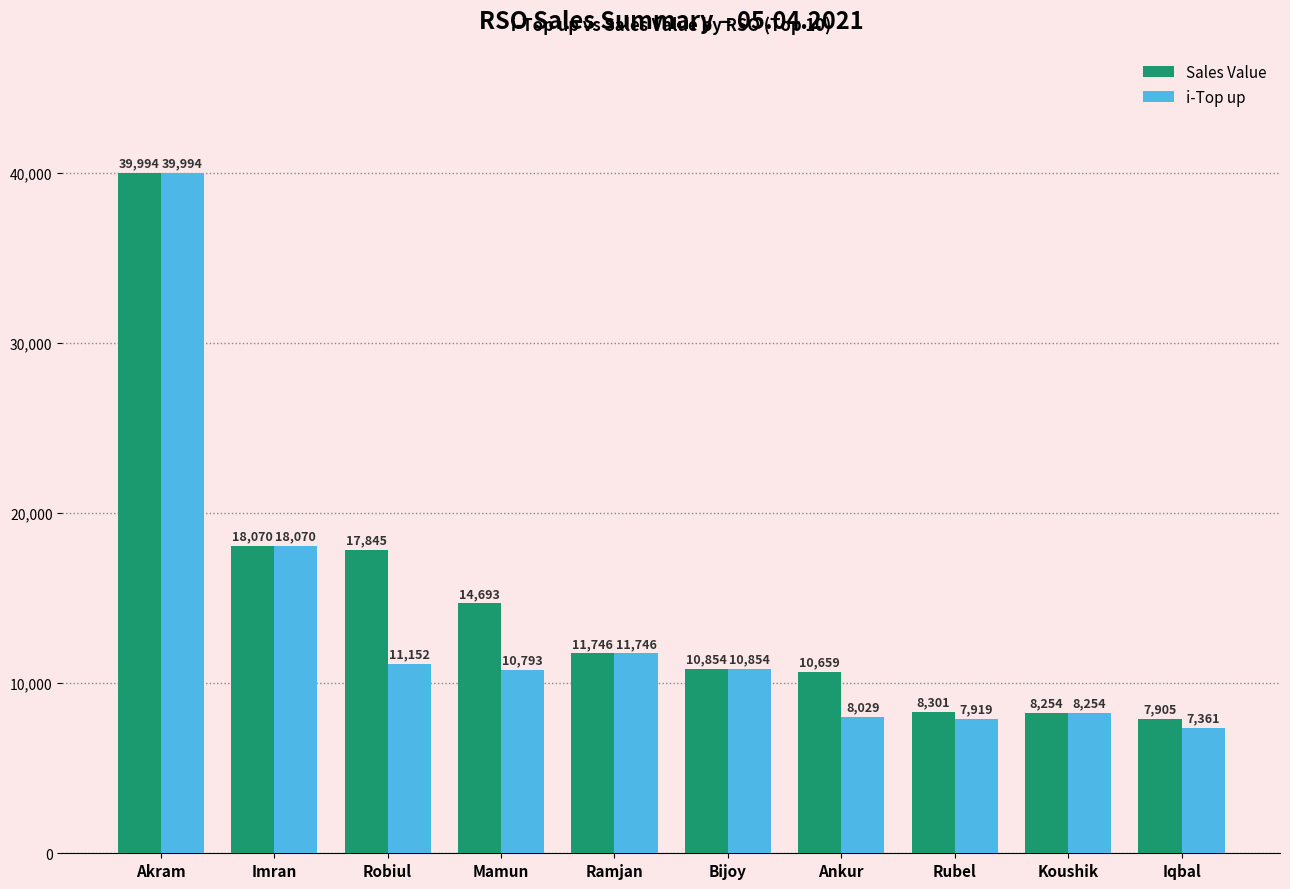

What is the difference between the maximum and minimum values in the i-Top up series?

32633